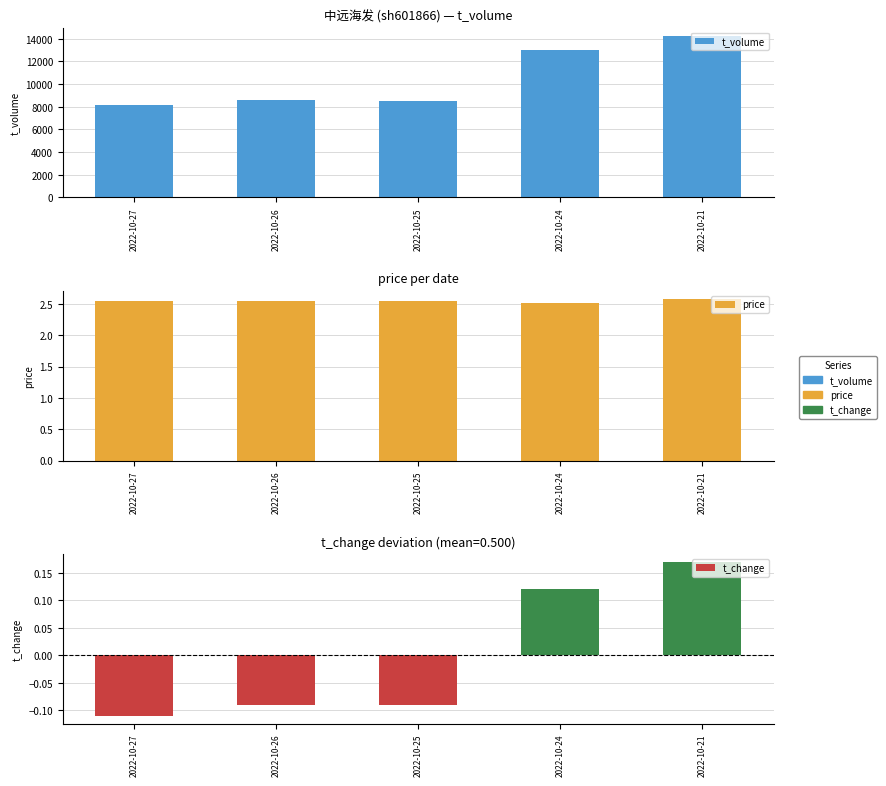

Which category has the lowest value across all series?

2022-10-27